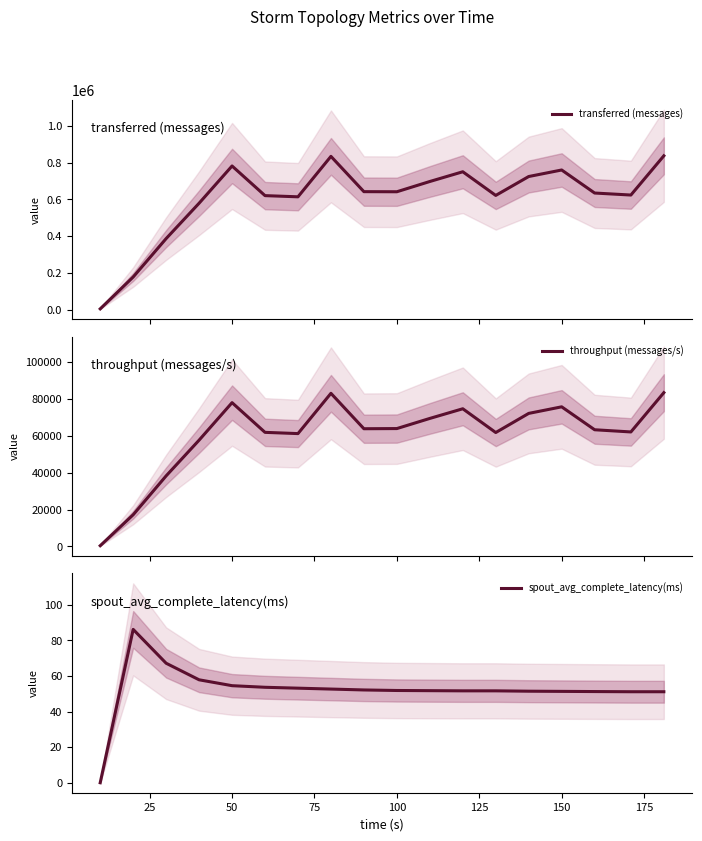

Reading left to right, extract all data points from this chart.

transferred (messages): 3580.0	177100.0	386400.0	579020.0	781880.0	620380.0	613940.0	834260.0	642020.0	641500.0	697360.0	750380.0	621500.0	724460.0	760040.0	634540.0	623600.0	837320.0
throughput (messages/s): 357.0	17147.0	38246.0	57625.0	77969.0	61858.0	61185.0	83035.0	63825.0	63913.0	69416.0	74657.0	61760.0	72142.0	75708.0	63270.0	62080.0	83398.0
spout_avg_complete_latency(ms): 0.0	86.1	67.1	57.8	54.5	53.6	53.1	52.6	52.1	51.8	51.7	51.6	51.6	51.4	51.3	51.2	51.1	51.1